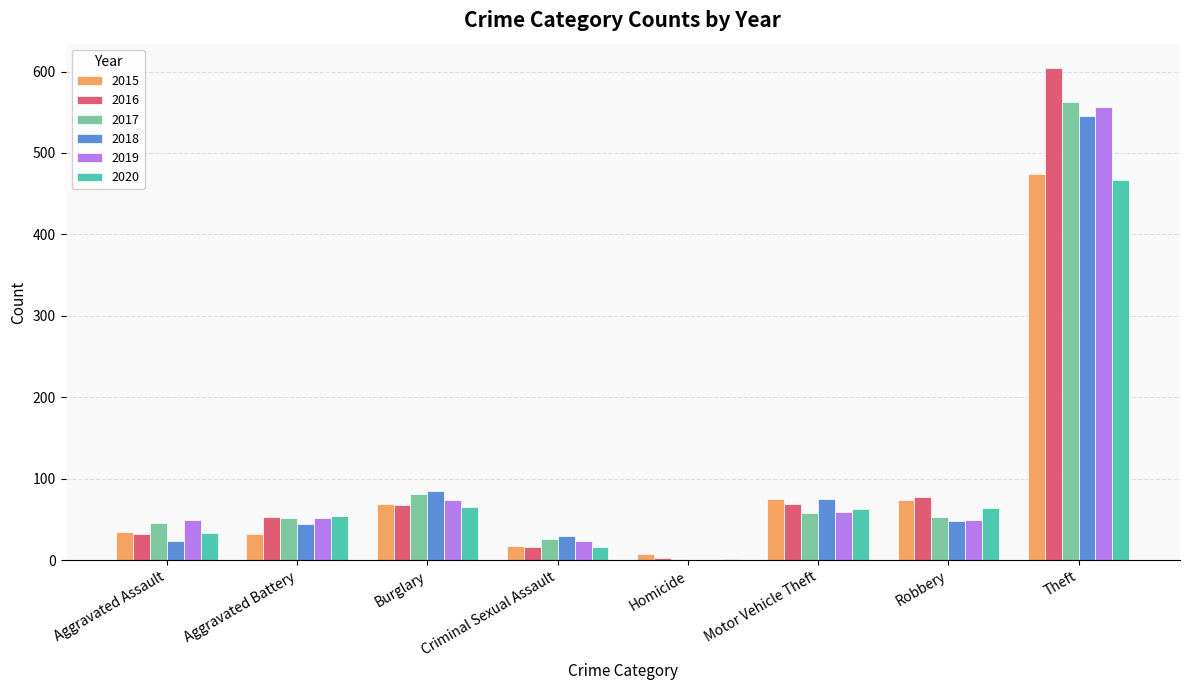

What is the maximum value for 2016?

604